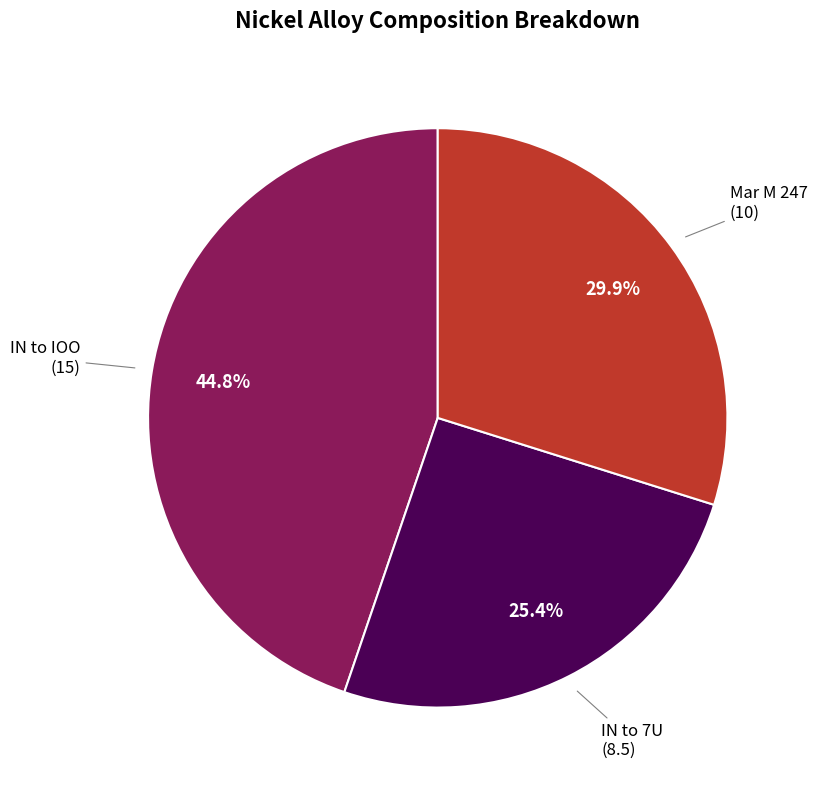

Is there any slice that represents more than half of the pie?

No